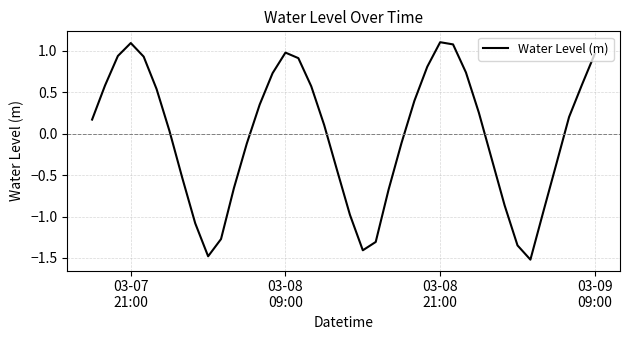

What is the sum of all values?

-1.4